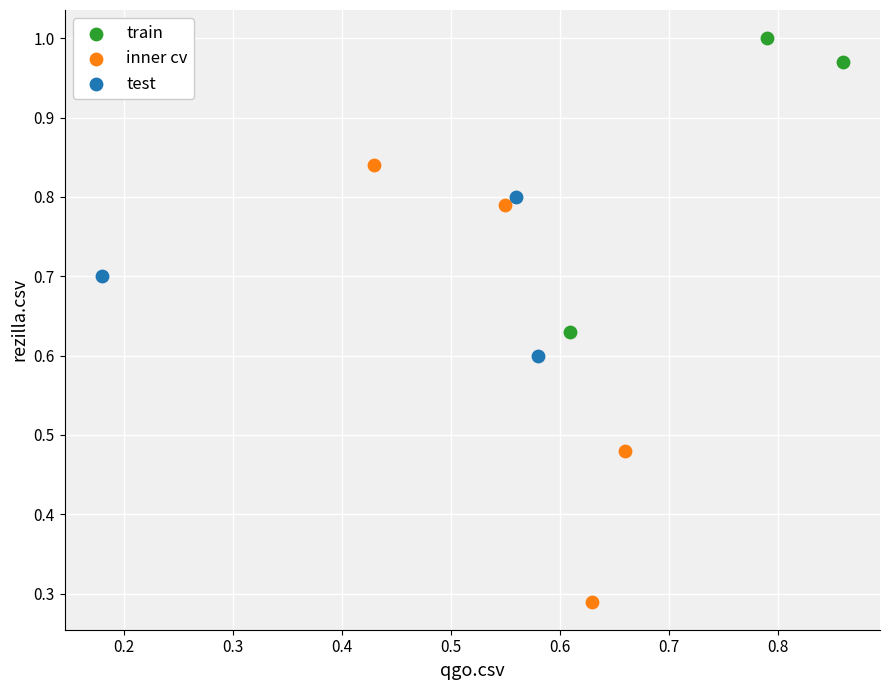

Which series contains the lowest Y value?

inner cv